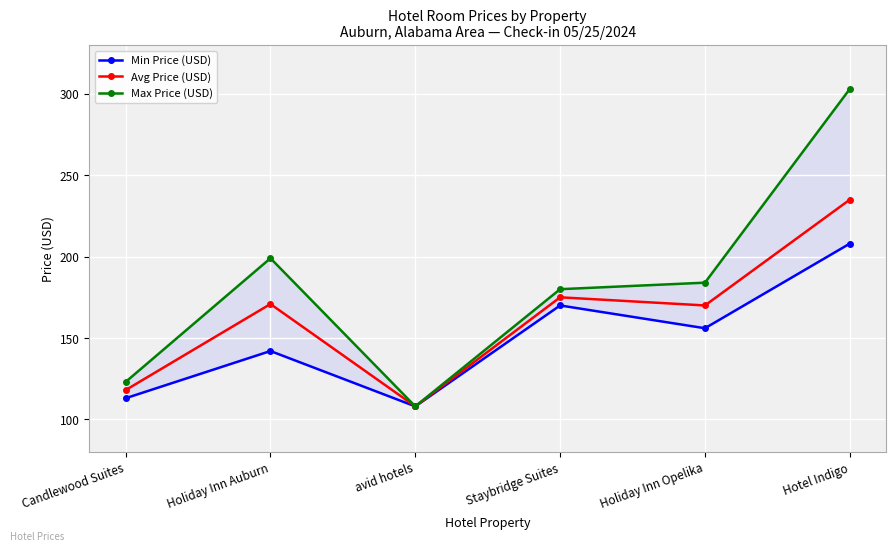

What is the smallest value displayed?

108.0